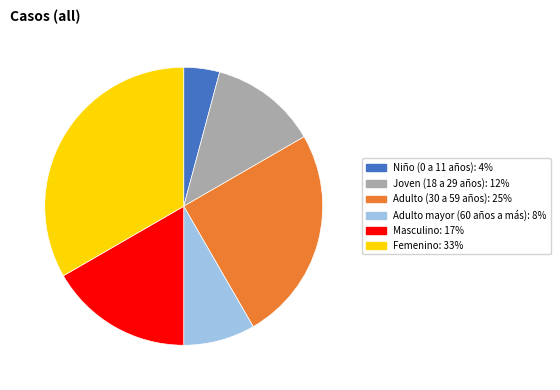

Does any single category account for the majority?

No